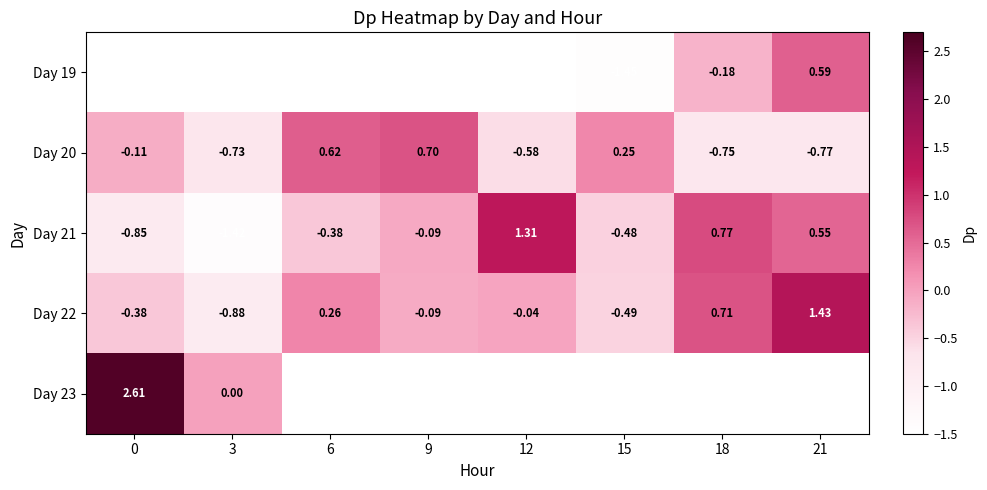

Rank the series by their maximum value, from lowest to highest.

Day 19, Day 20, Day 21, Day 22, Day 23